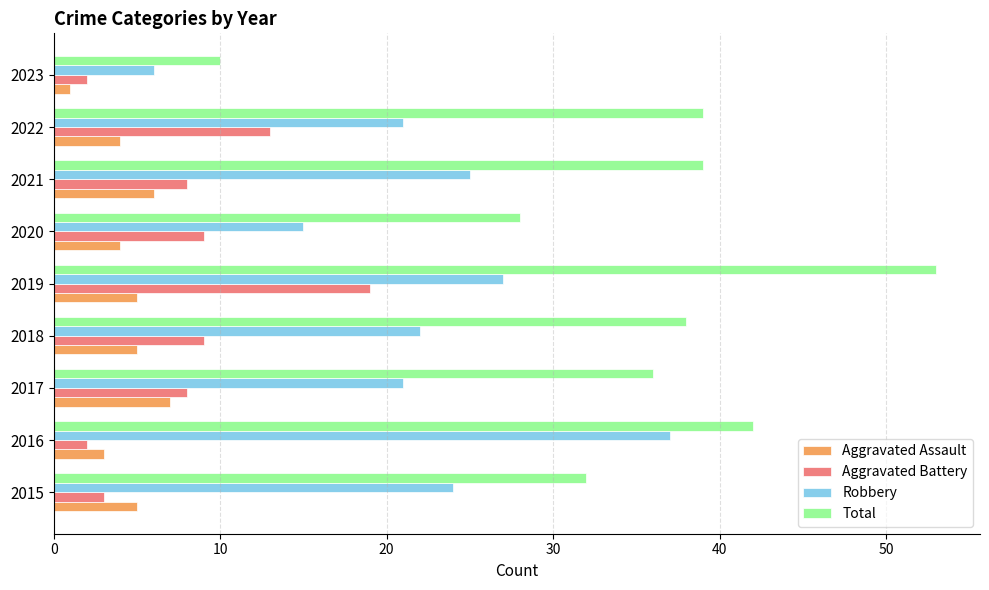

True or false: Total has a value of 39 at 2022.

True